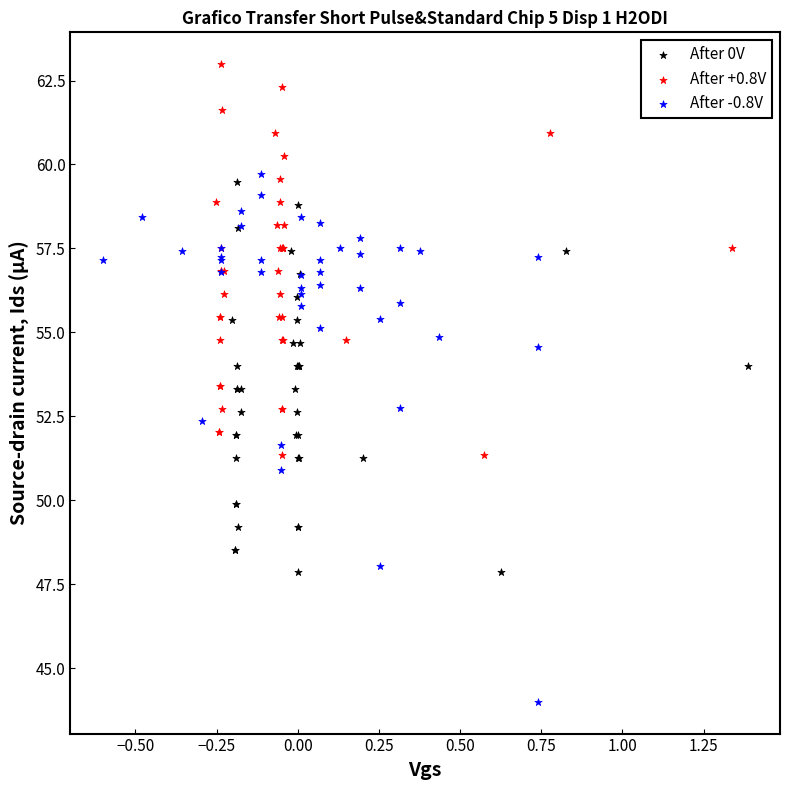

Which series reaches the maximum Y coordinate?

After +0.8V